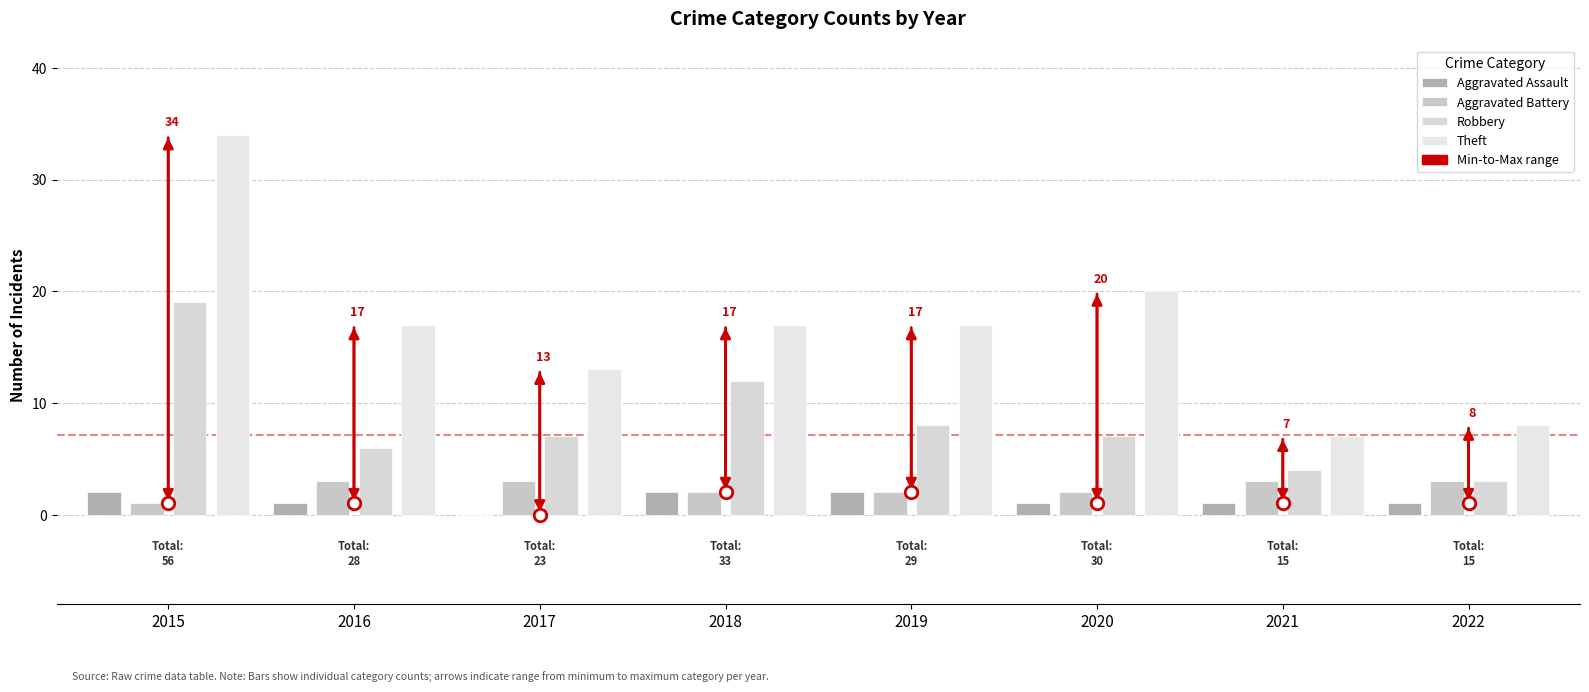

What is the difference between the Robbery values at 2015 and 2017?

12